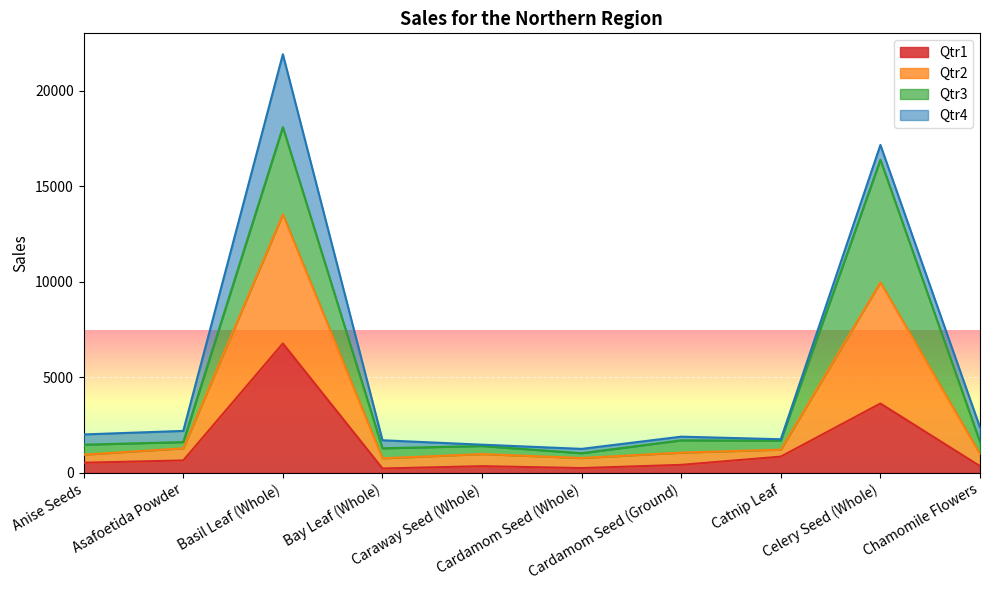

What is the highest value of the Qtr1 series?

6778.0